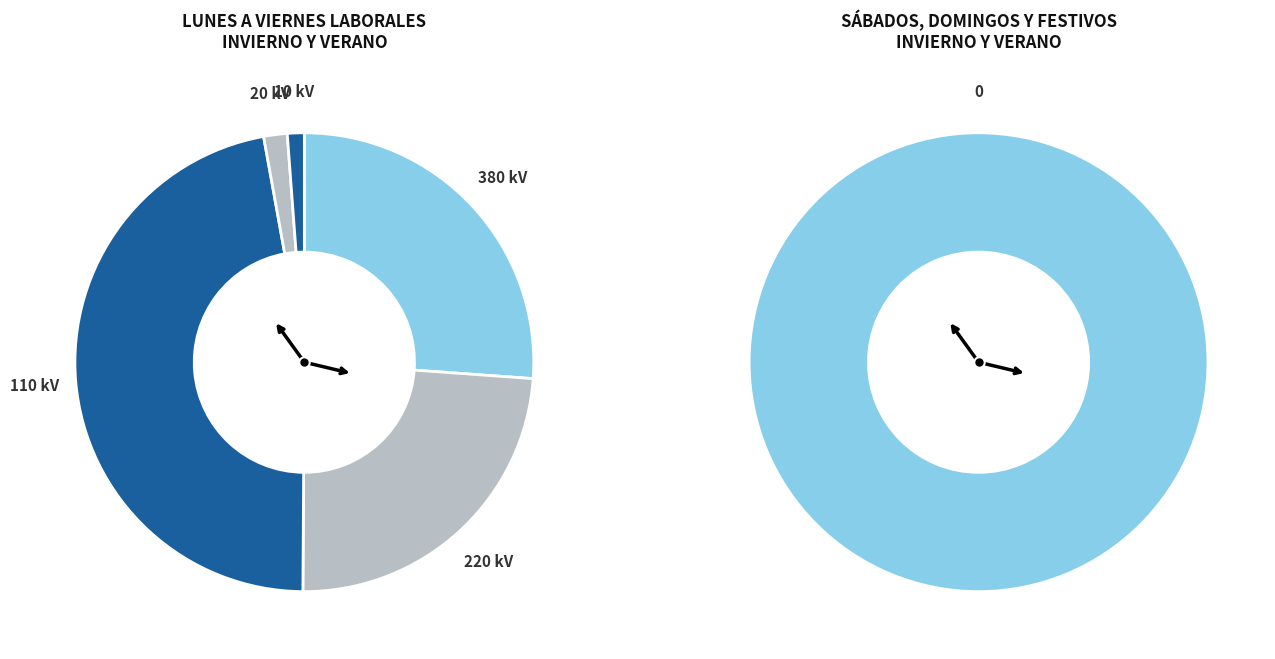

Does any single category account for the majority?

No